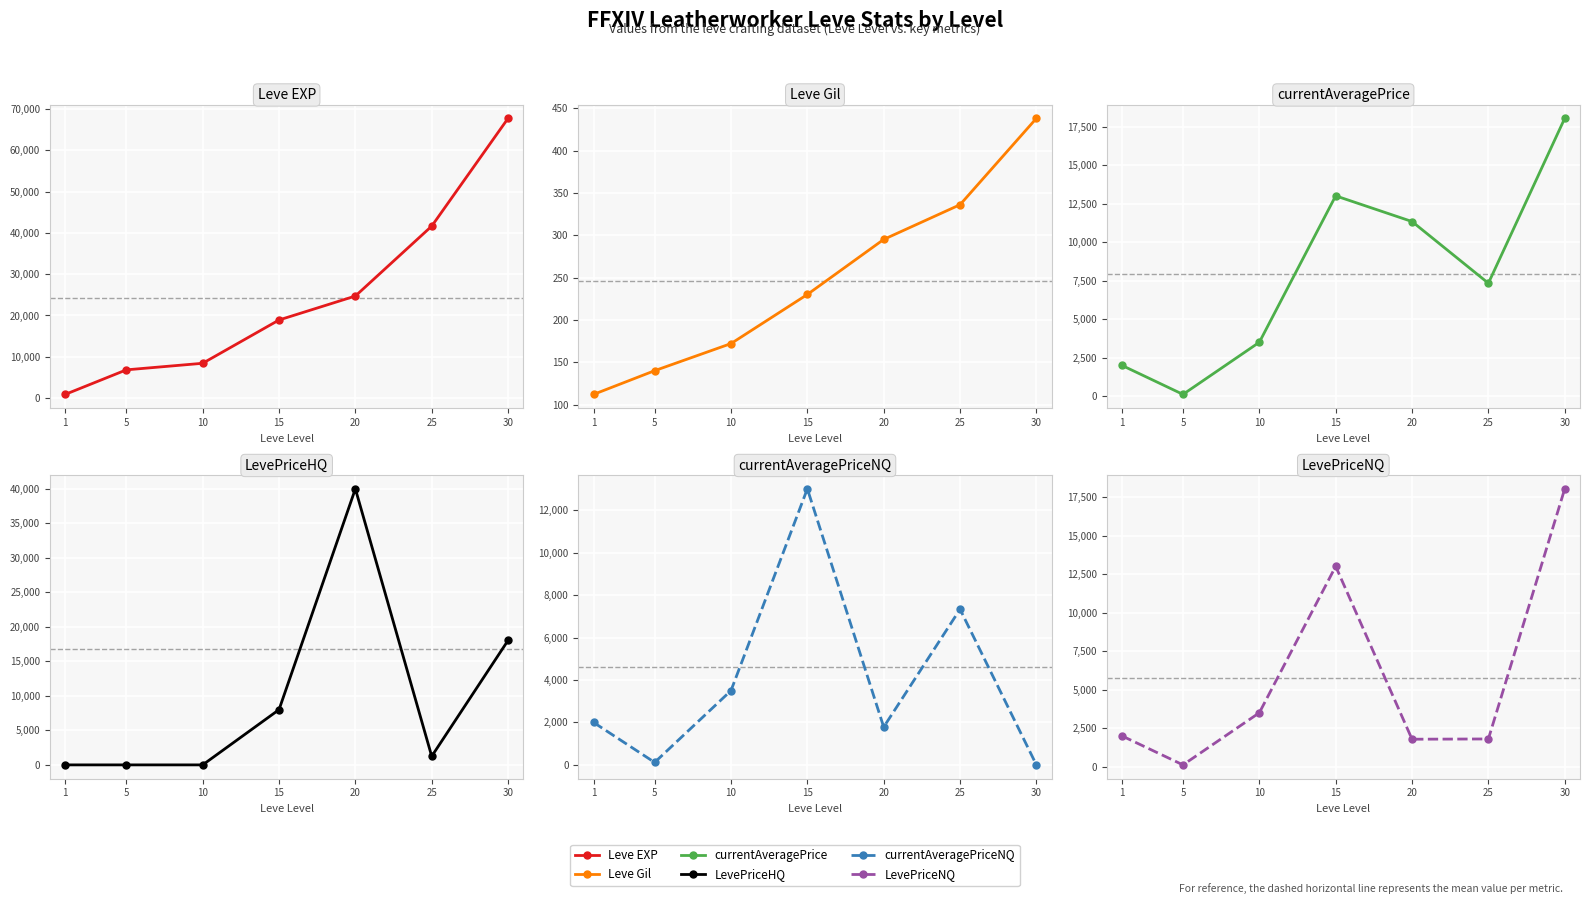

Where do currentAveragePriceNQ and LevePriceNQ first cross each other?

25 and 30